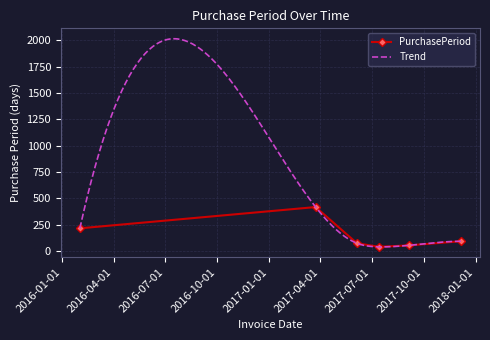

Reading left to right, list all the values displayed in this chart.

2016-02-01=215	2017-03-24=417	2017-06-05=73	2017-07-14=39	2017-09-05=53	2017-12-06=92